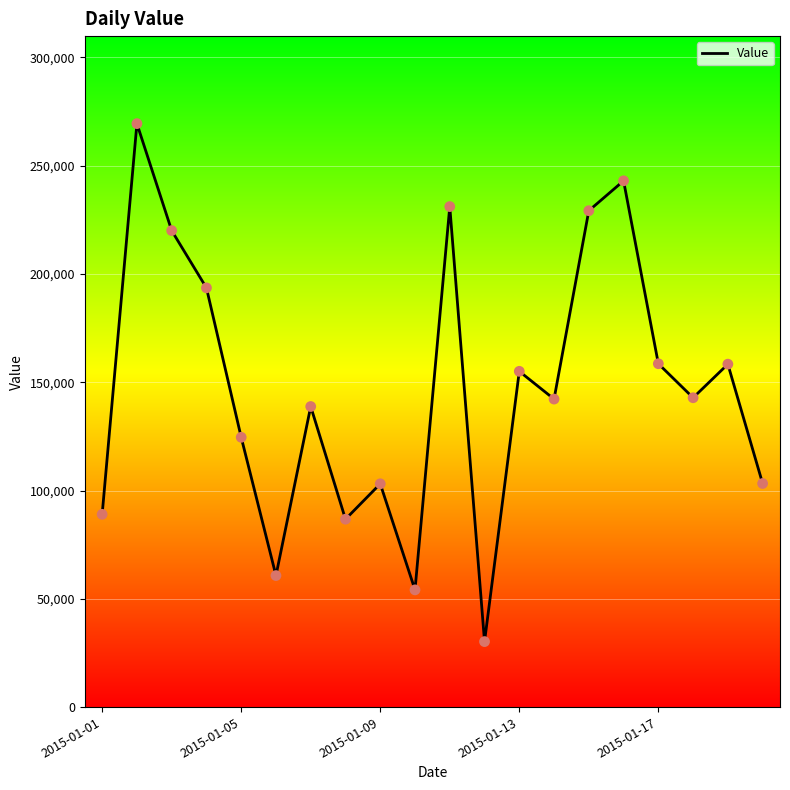

What is the difference between the maximum and minimum values?

239168